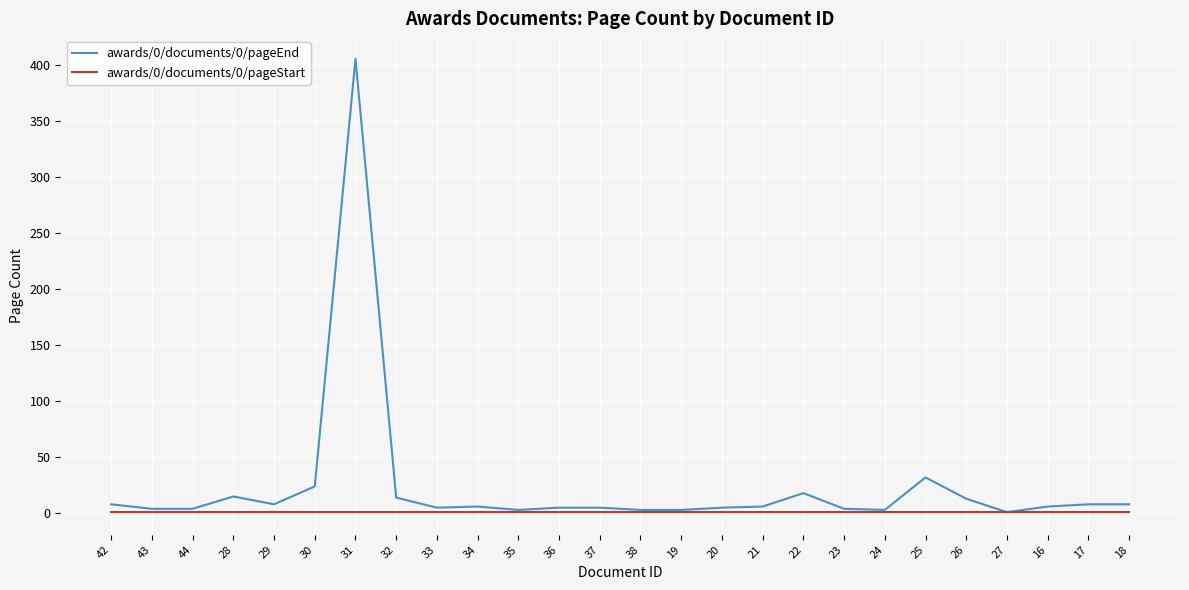

What is the maximum value for awards/0/documents/0/pageEnd?

406